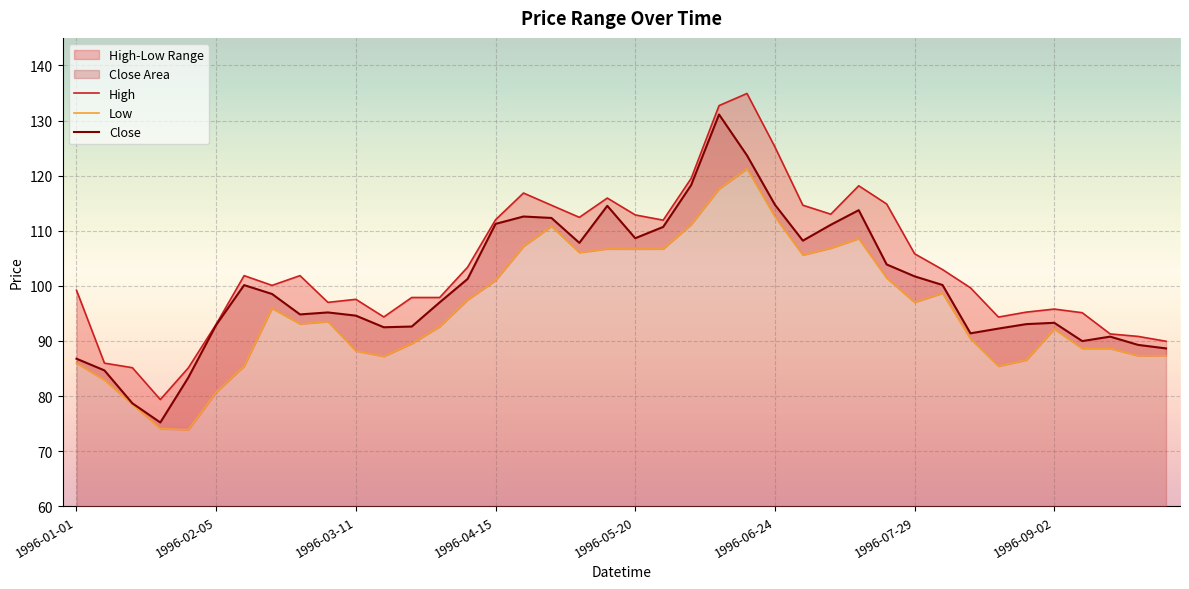

What is the difference between the maximum and second lowest values in the Close series?

52.4